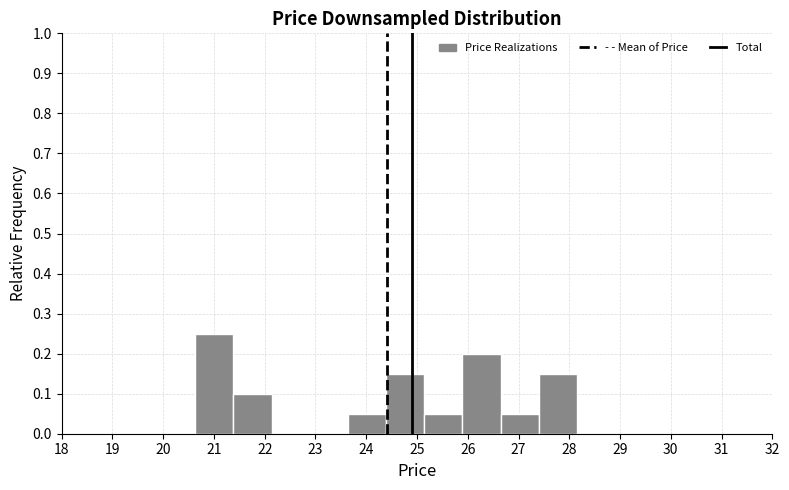

What is the height of the bar covering 25.9 to 26.6 on the x-axis? Neither the bar edges nor the heights are printed on the chart, so give them approximately, as read against the axes.

0.20